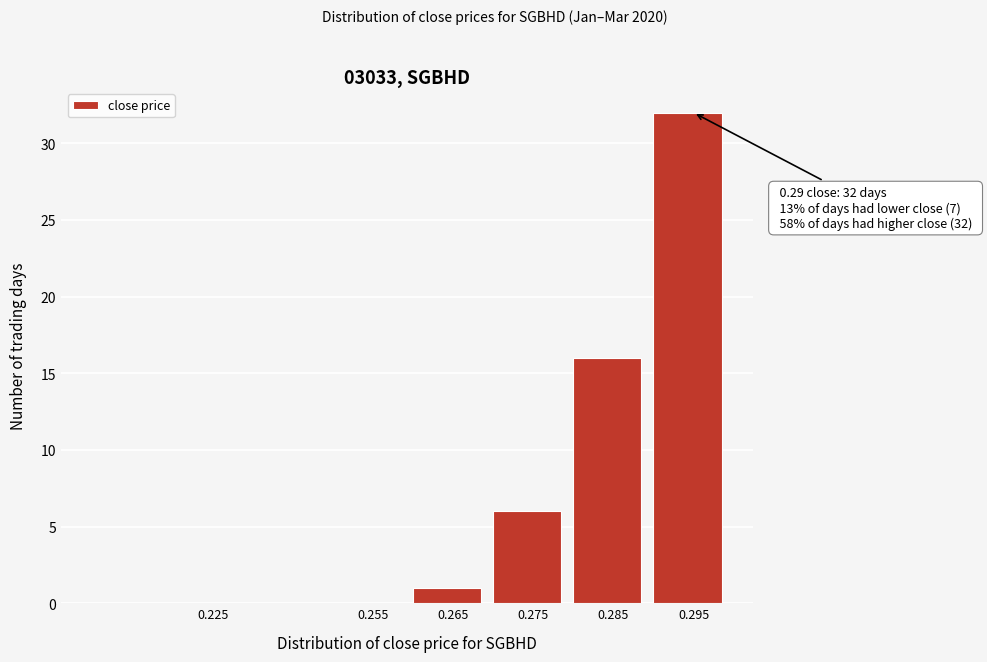

The value at 0.225 is -18. True or false?

False